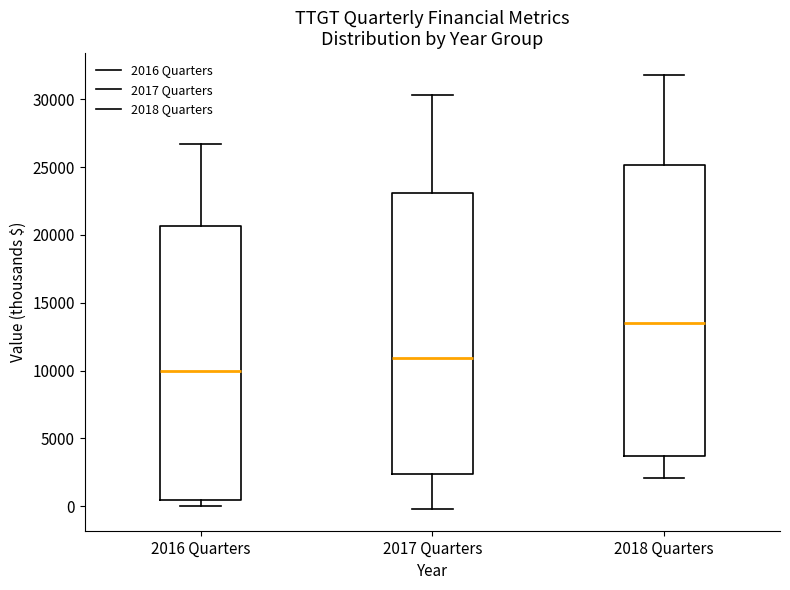

Reading left to right, transcribe this box plot: for each box, give where its median line is, the range the box spans, and where its two whiskers end, as read against the y-axis. The values are not printed on the chart, so give them approximately, as read against the axis.

2016 Quarters: median 10000, box 500 to 20500, whiskers 0 to 26500
2017 Quarters: median 11000, box 2500 to 23000, whiskers 0 to 30500
2018 Quarters: median 13500, box 3500 to 25000, whiskers 2000 to 32000